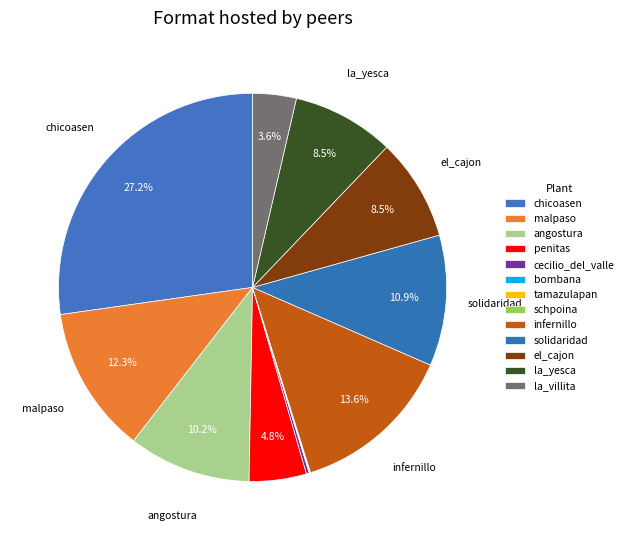

Approximately how many times larger is the value at la_yesca compared to chicoasen?

0.3